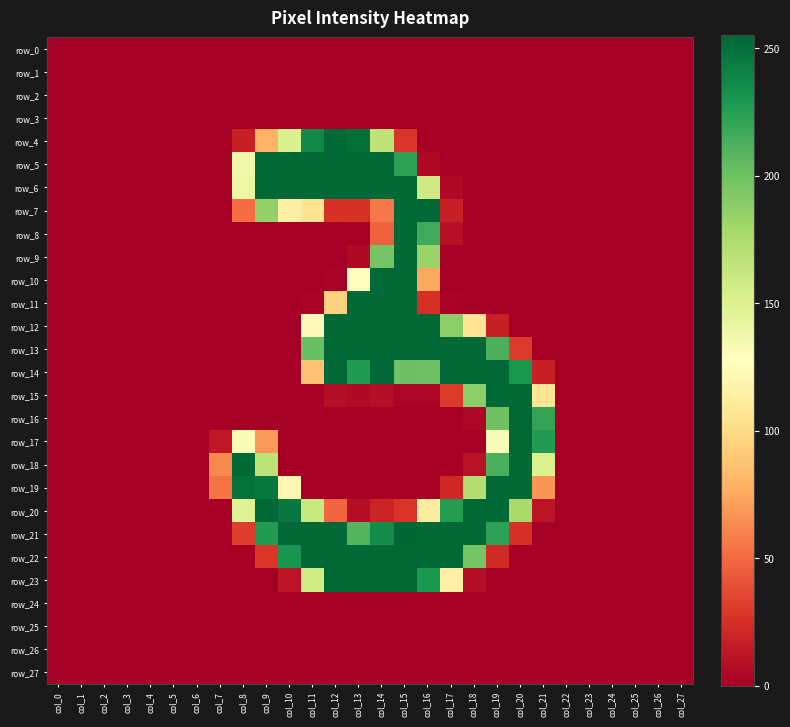

Which series changed the most between col_14 and col_26?

row_5